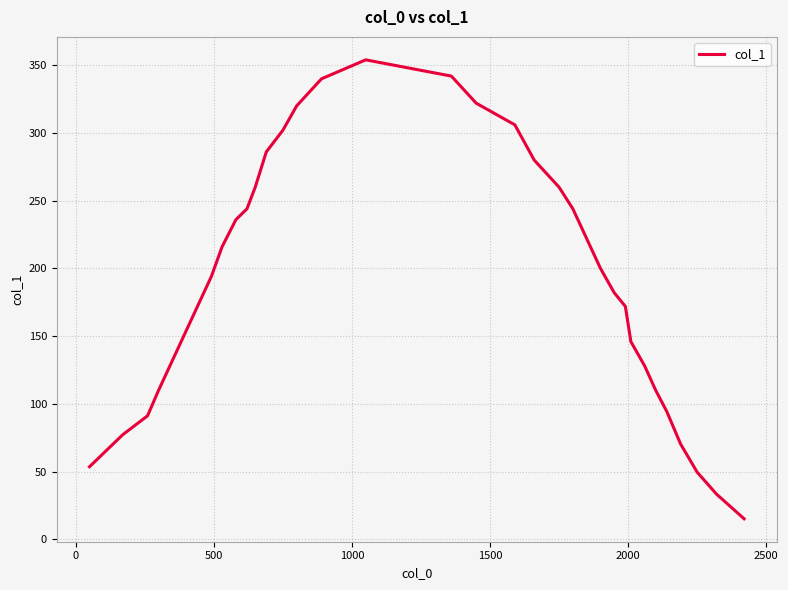

What is the maximum value shown in the chart?

354.0